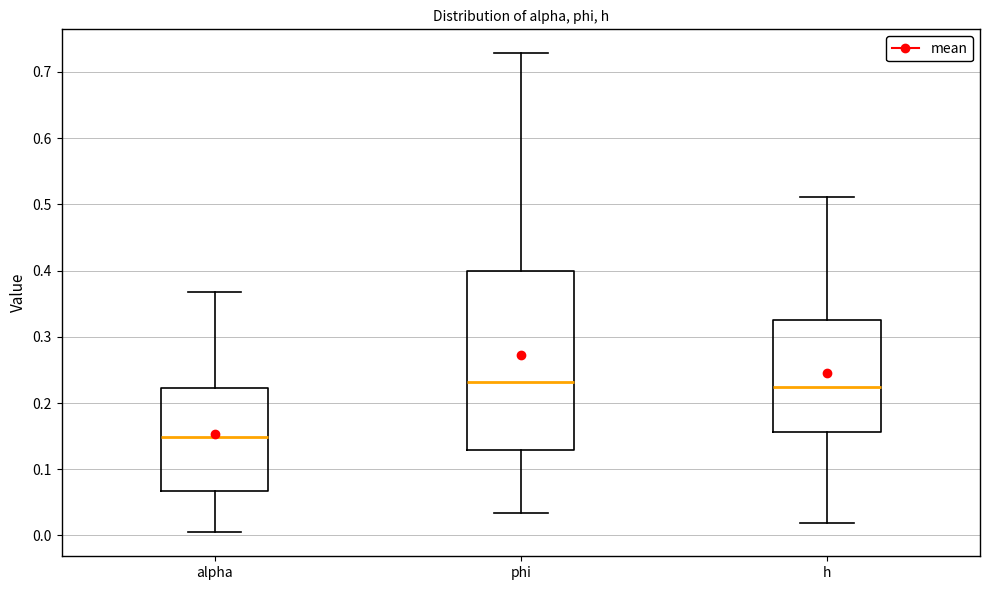

Comparing the boxes themselves (not the whiskers), which one is the tallest?

phi